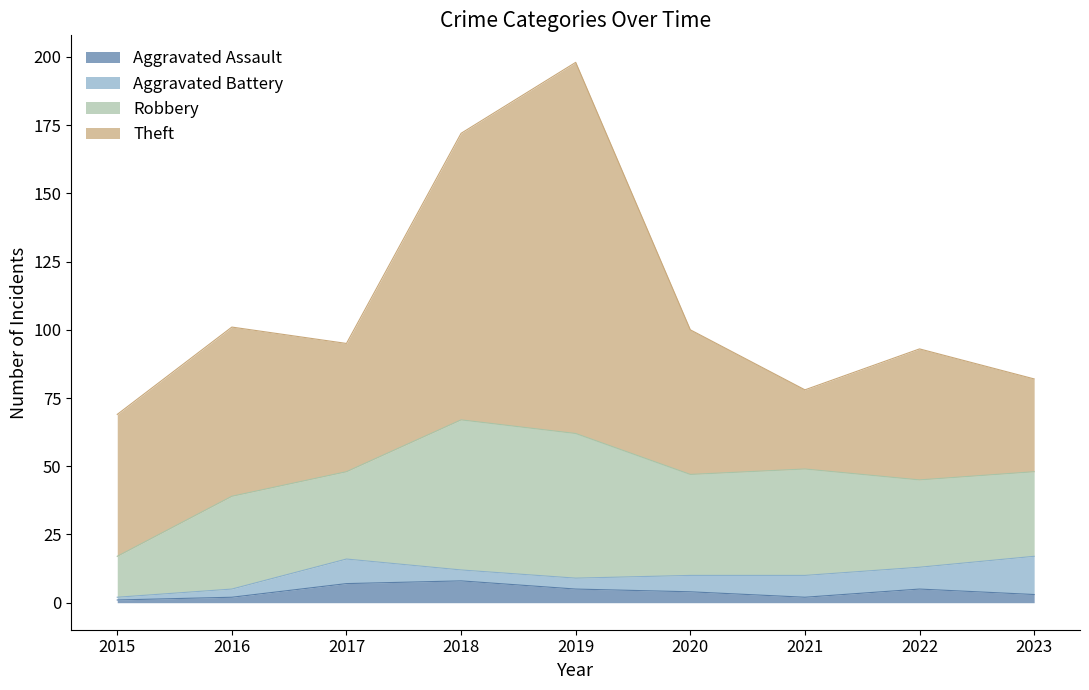

What is the highest value of the Theft series?

136